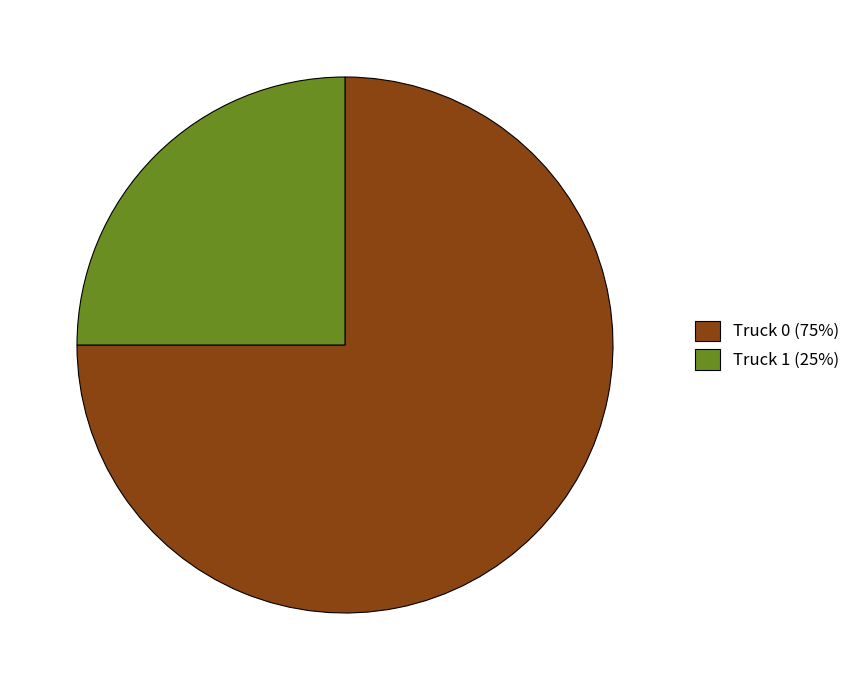

Is it true that Truck 0 is 75% of the pie?

True